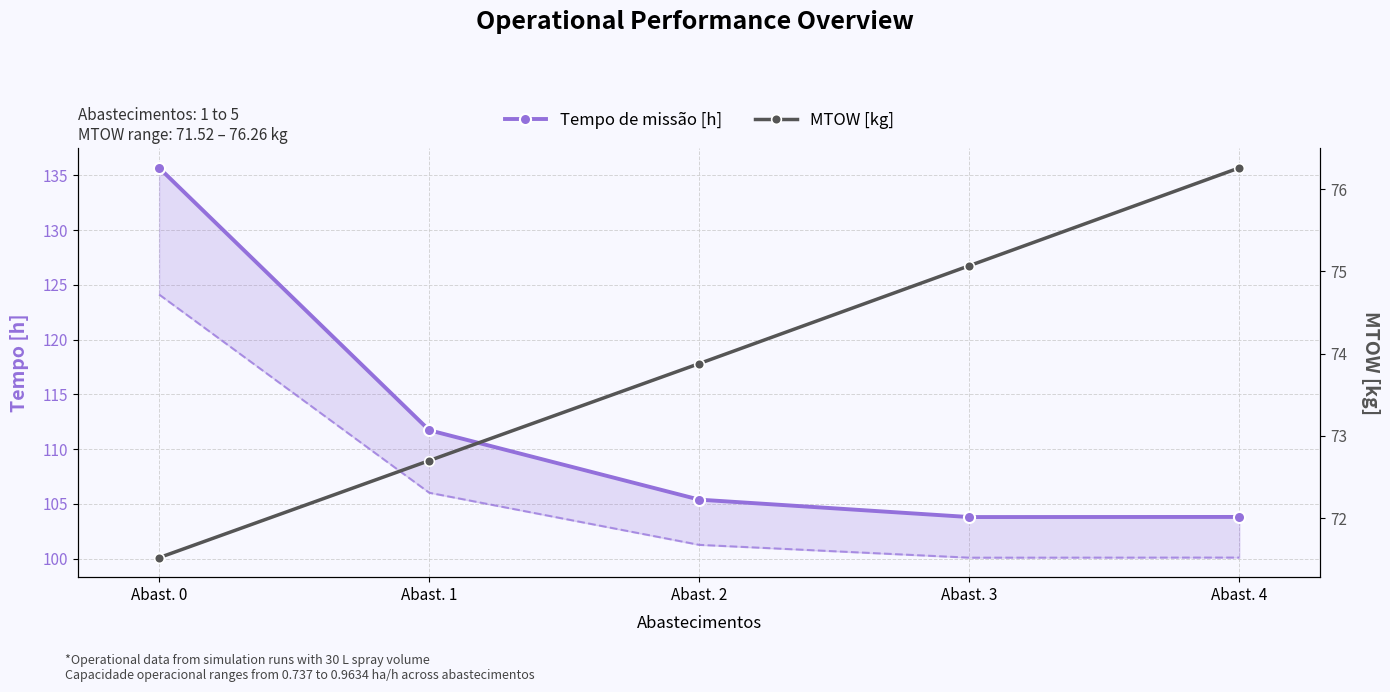

Where is the first local minimum for Tempo de missão [h]?

Abast. 3